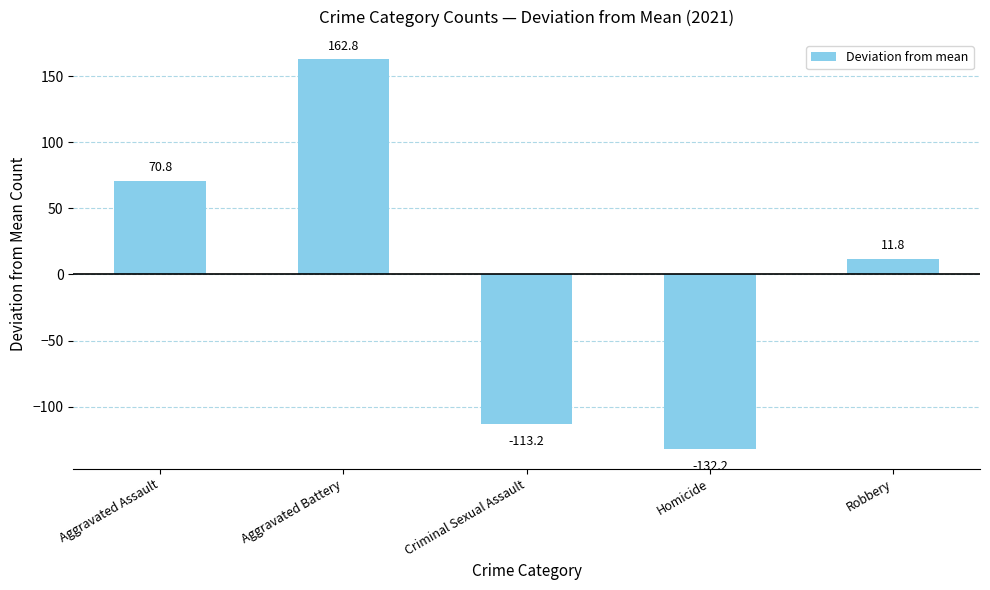

Between Aggravated Assault and Criminal Sexual Assault, which is larger?

Aggravated Assault